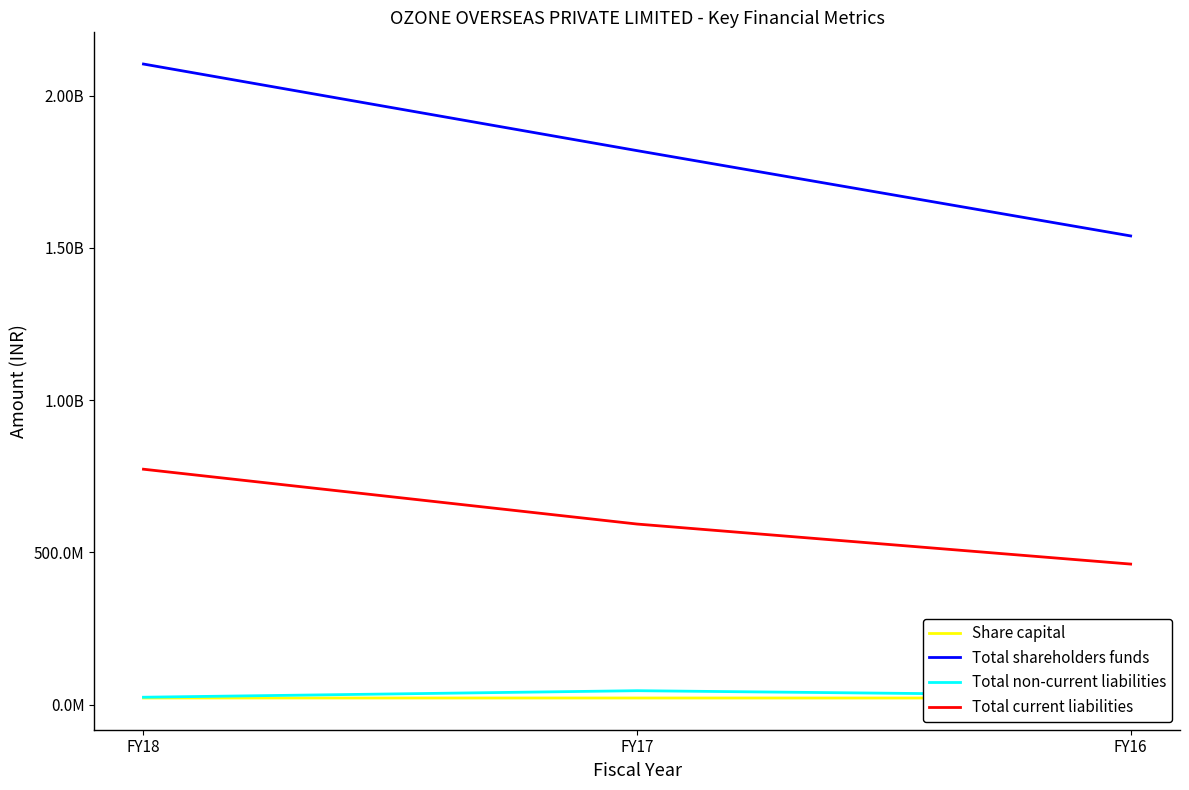

Which series has the largest total across all categories?

Total shareholders funds